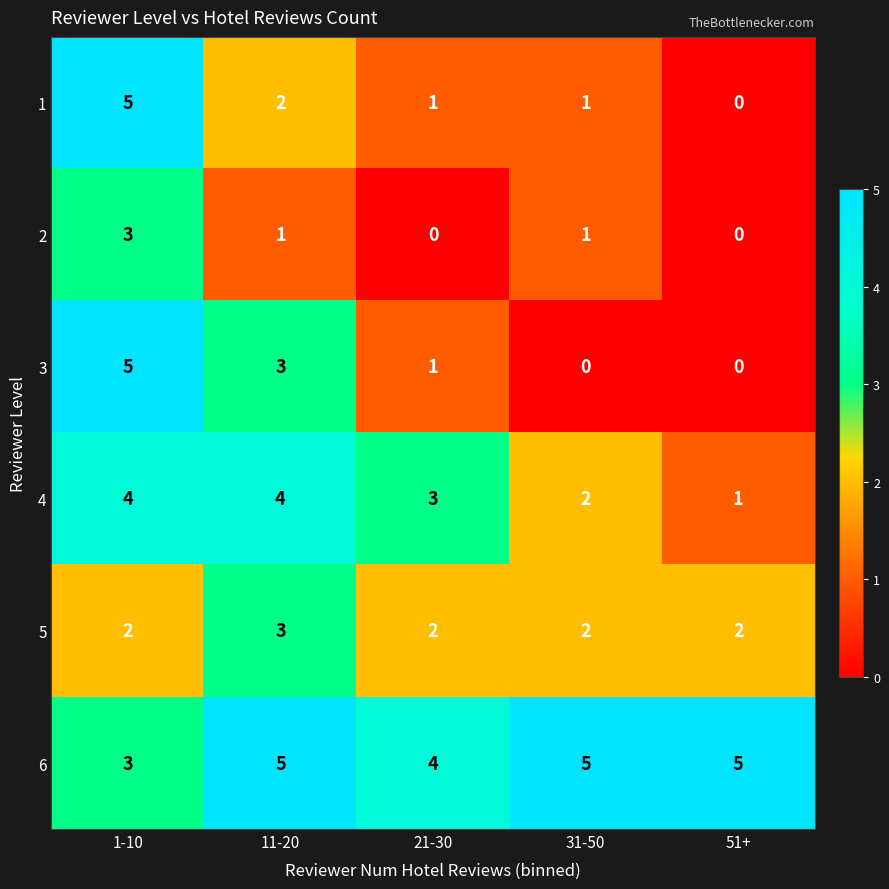

Which series has the largest total across all categories?

6